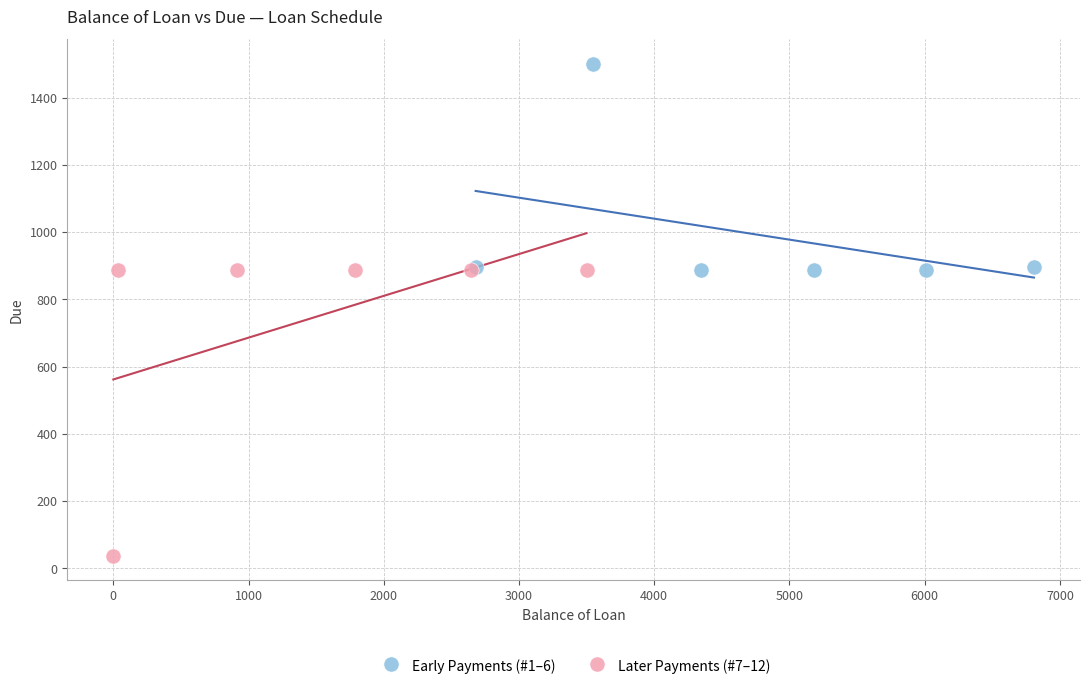

Which series contains the highest Y value?

Early Payments (#1–6)